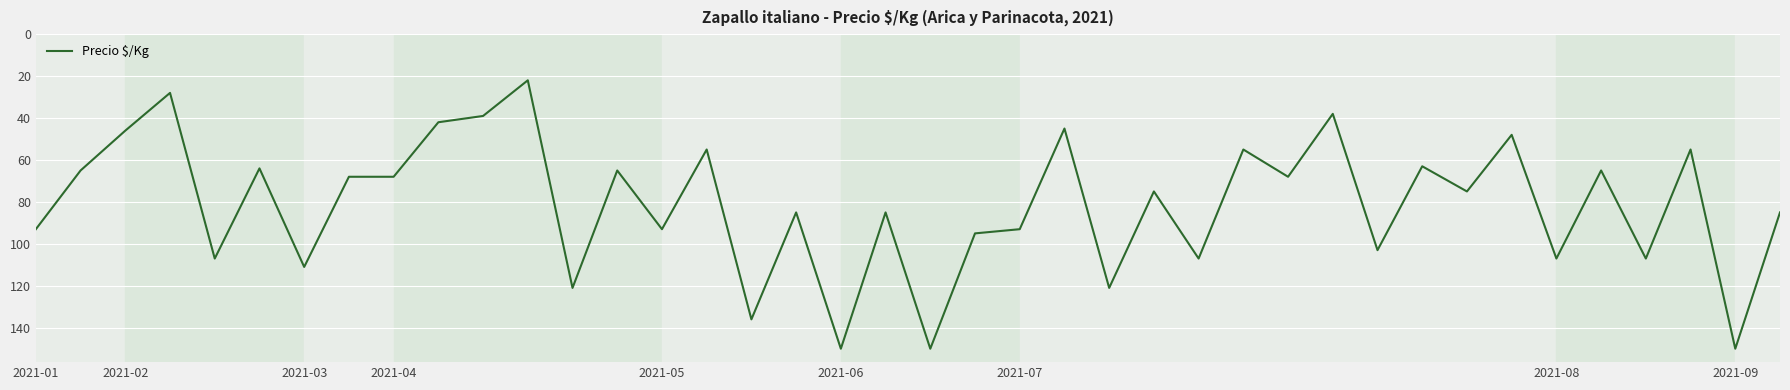

What is the maximum value shown in the chart?

150